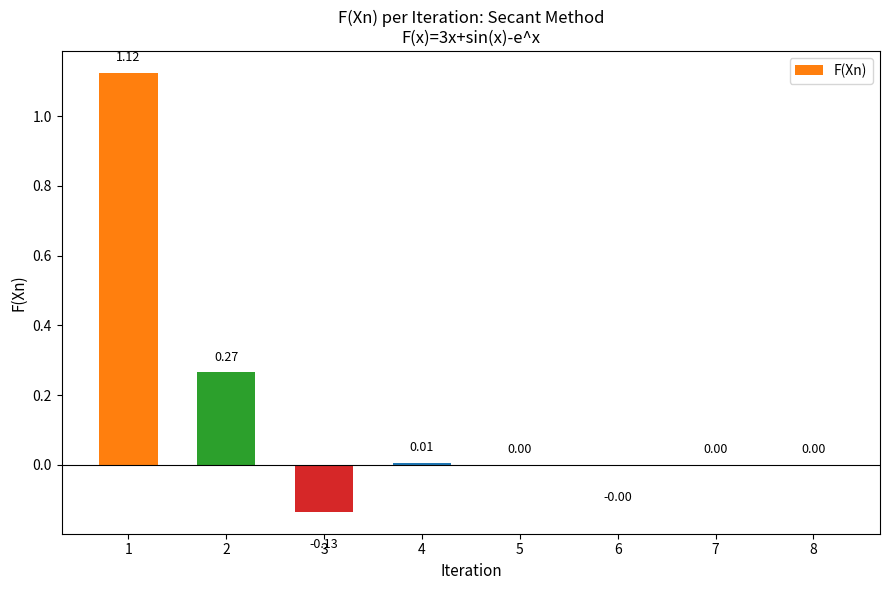

What is the sum of all values?

1.3